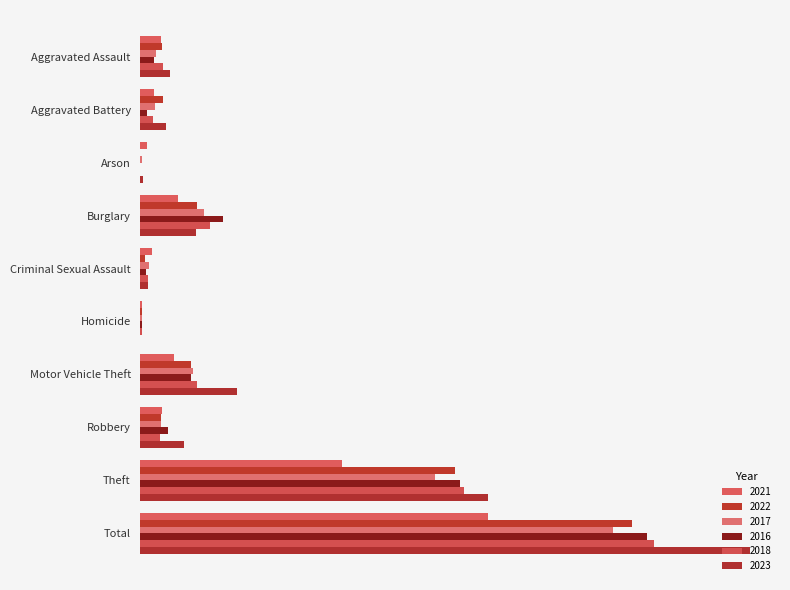

What is the difference between the second highest and second lowest values in the 2016 series?

282